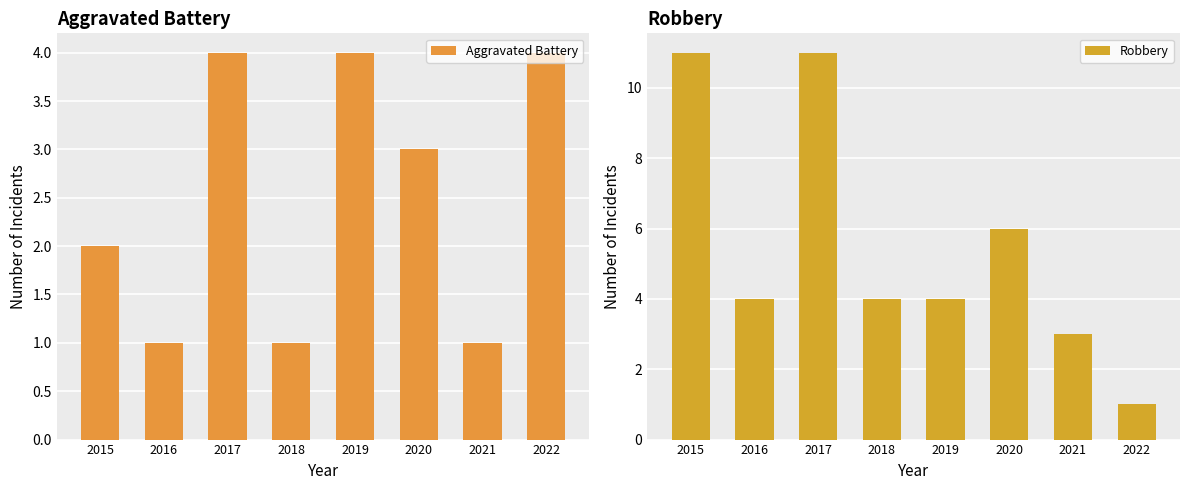

What is the sum of the Robbery values at 2019 and 2016?

8